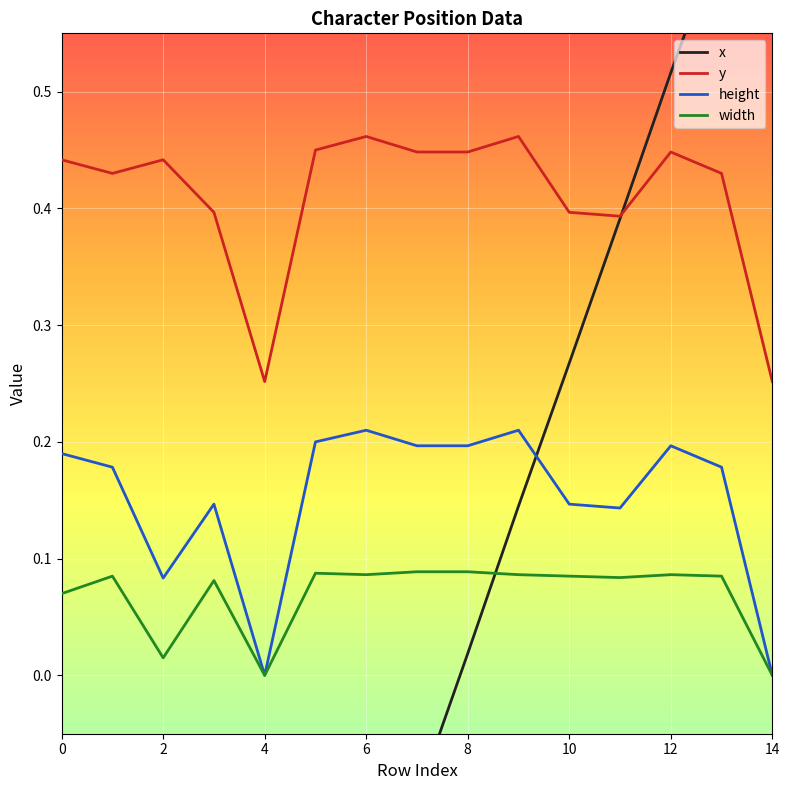

What is the highest value of the height series?

0.2